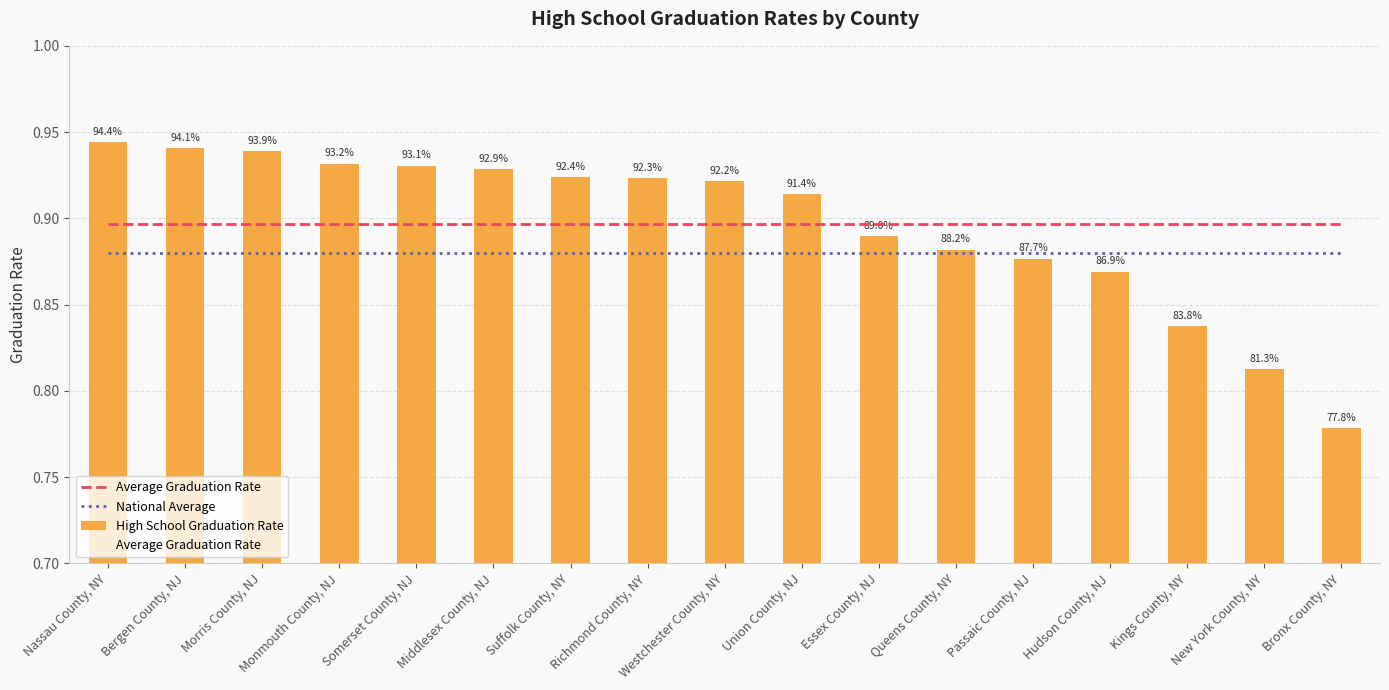

Which series has the largest total across all categories?

High School Graduation Rate